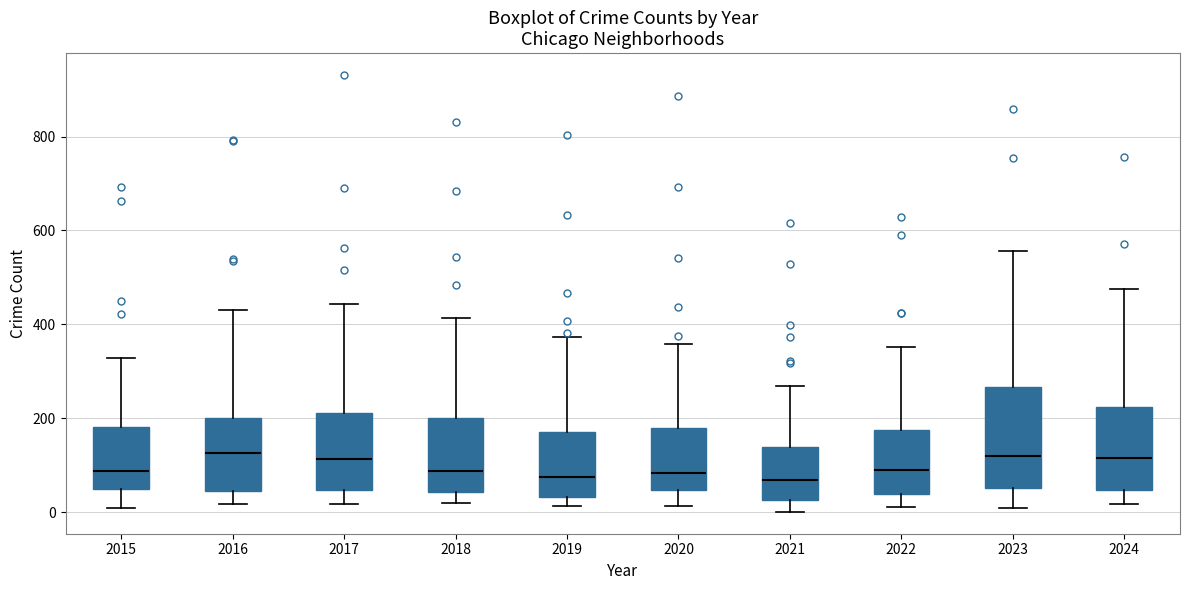

Reading left to right, read every box against the y-axis: the position of its median line, the range the box covers, and the ends of its whiskers. The values are not printed on the chart, so give them approximately, as read against the axis.

2015: median 80, box 40 to 180, whiskers 0 to 320
2016: median 120, box 40 to 200, whiskers 20 to 440
2017: median 120, box 40 to 220, whiskers 20 to 440
2018: median 80, box 40 to 200, whiskers 20 to 420
2019: median 80, box 40 to 180, whiskers 20 to 380
2020: median 80, box 40 to 180, whiskers 20 to 360
2021: median 60, box 20 to 140, whiskers 0 to 260
2022: median 100, box 40 to 180, whiskers 20 to 360
2023: median 120, box 60 to 260, whiskers 0 to 560
2024: median 120, box 40 to 220, whiskers 20 to 480